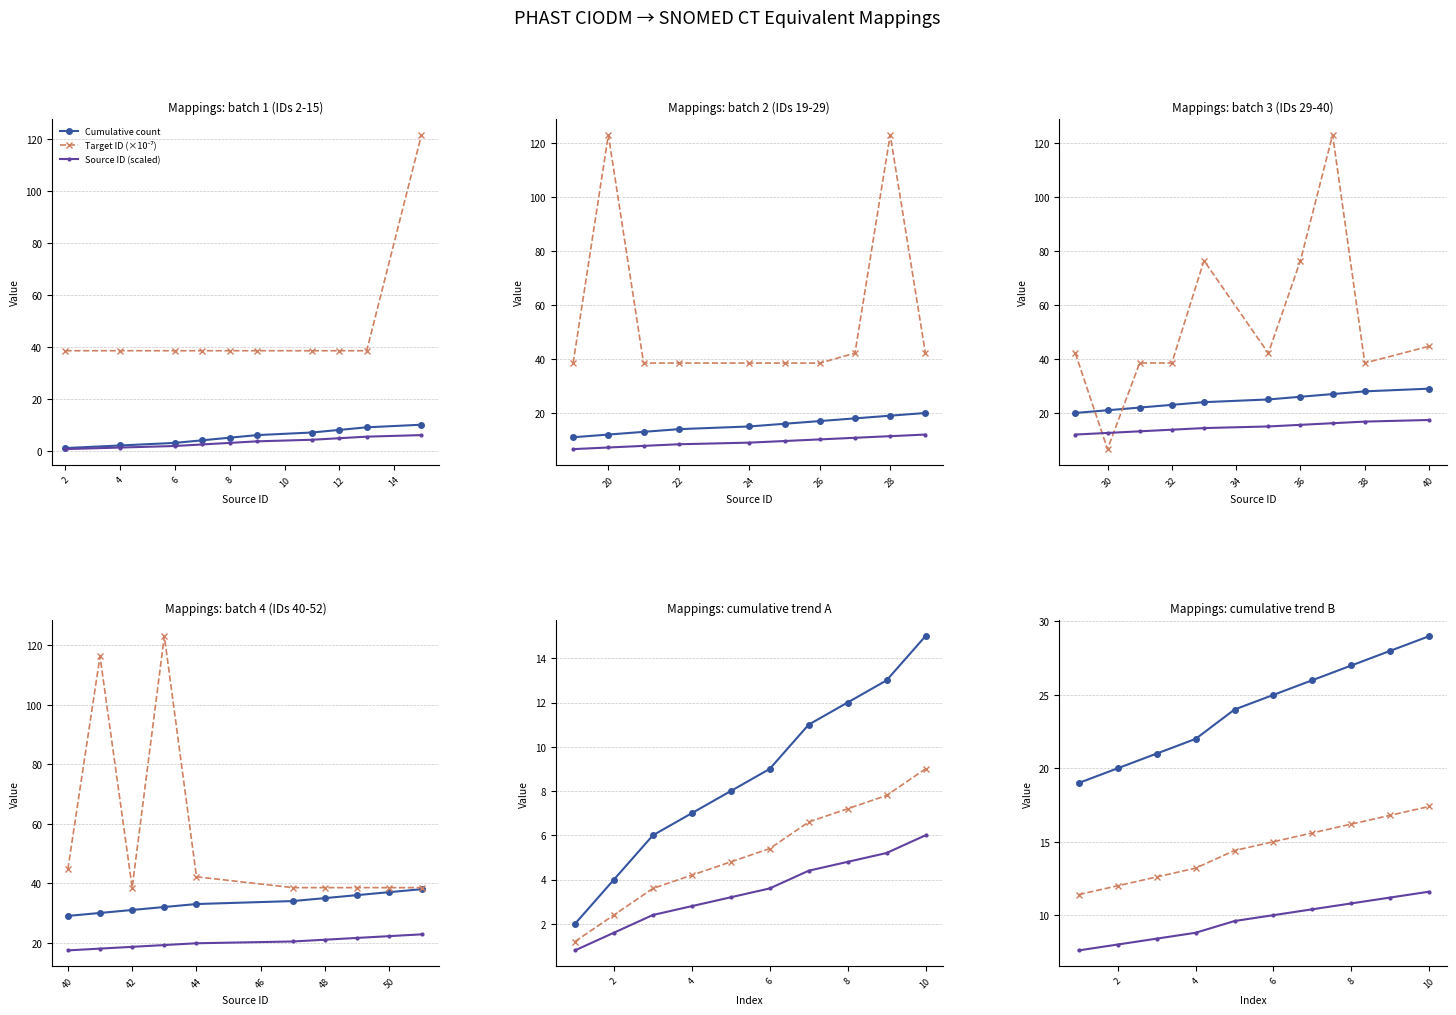

How many values in the Target ID (×10⁻⁷) series exceed 15?

4